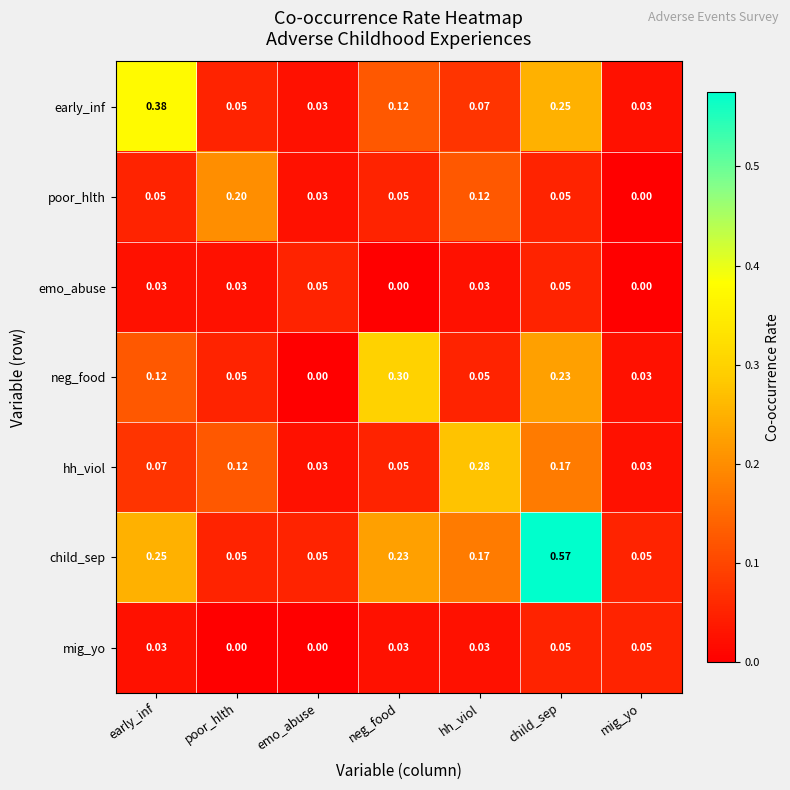

At which category is the sum across all series the highest?

child_sep